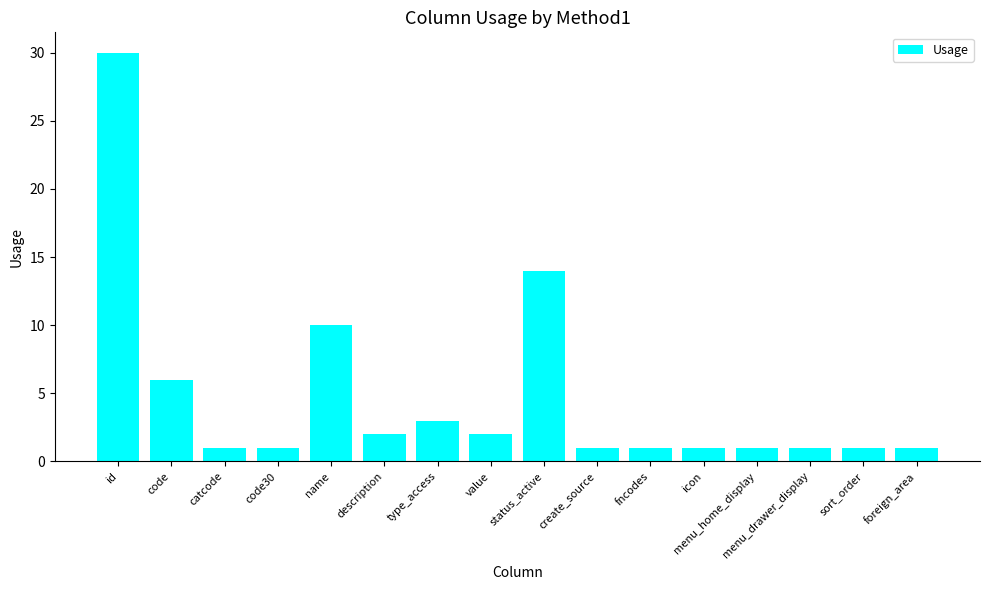

How many bars are there in total?

16